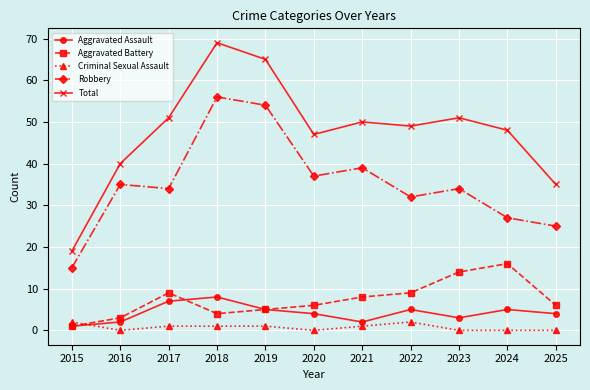

The value of Criminal Sexual Assault at 2024 is 0. True or false?

True